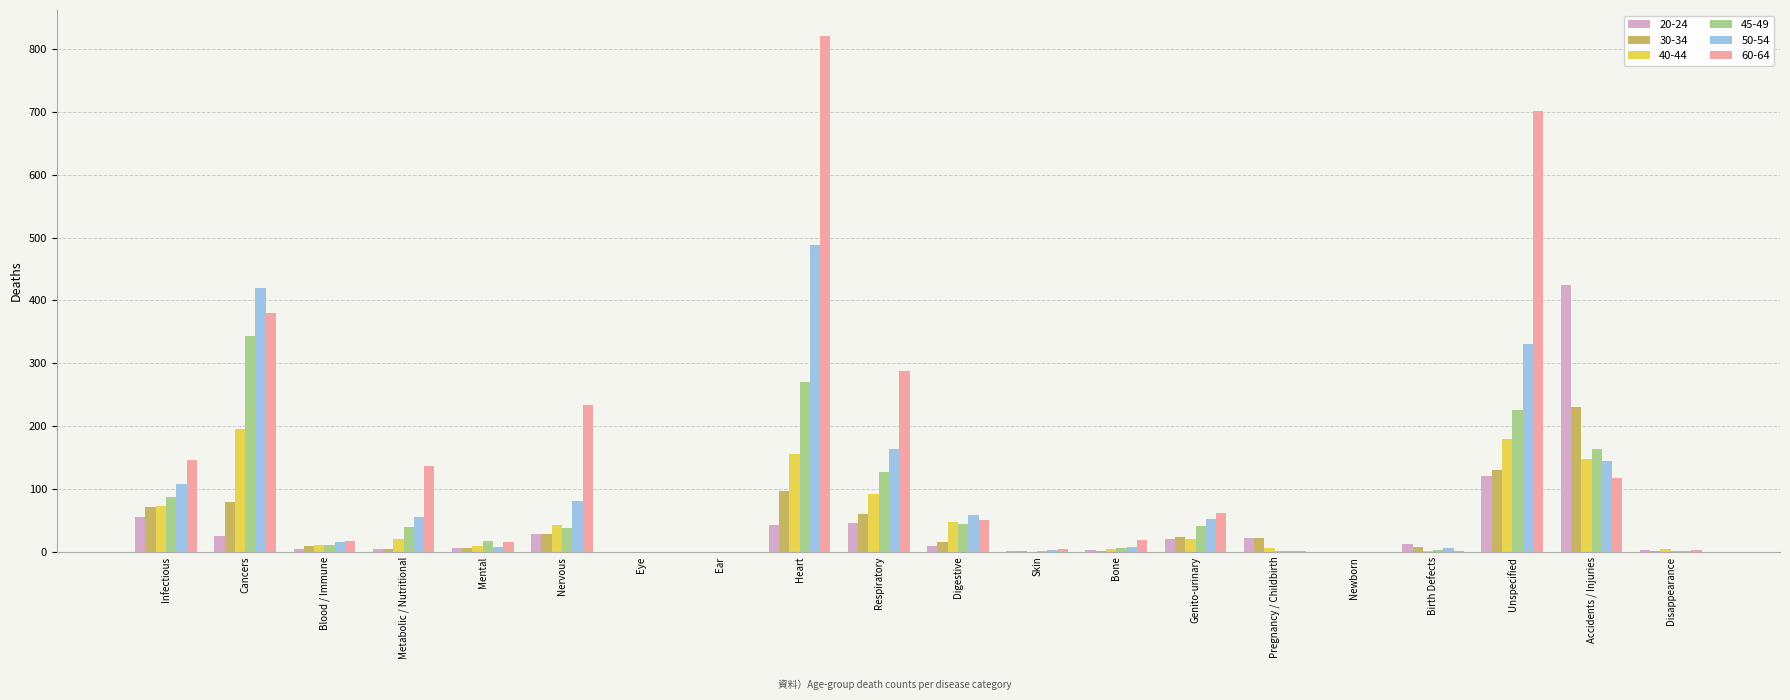

Is the value of 30-34 at Ear greater than the value of 45-49 at Mental?

No